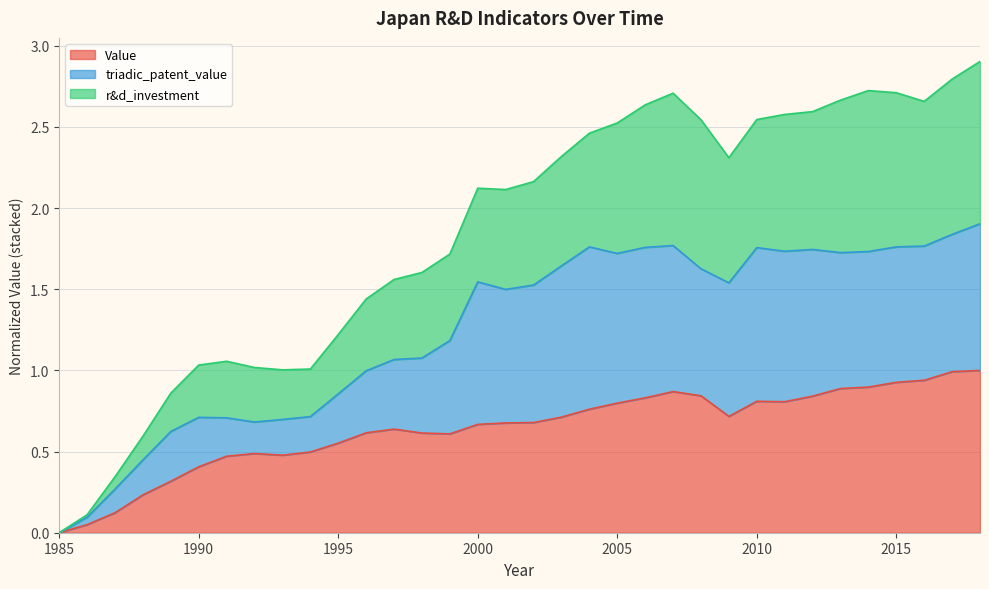

Where is the first local maximum for r&d_investment?

1991